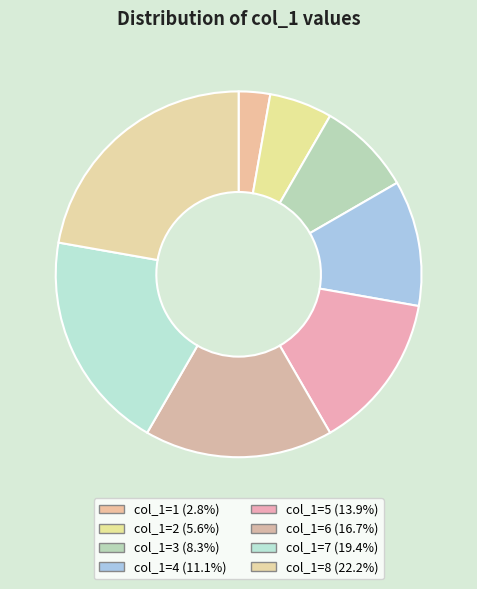

How many slices are in this pie chart?

8